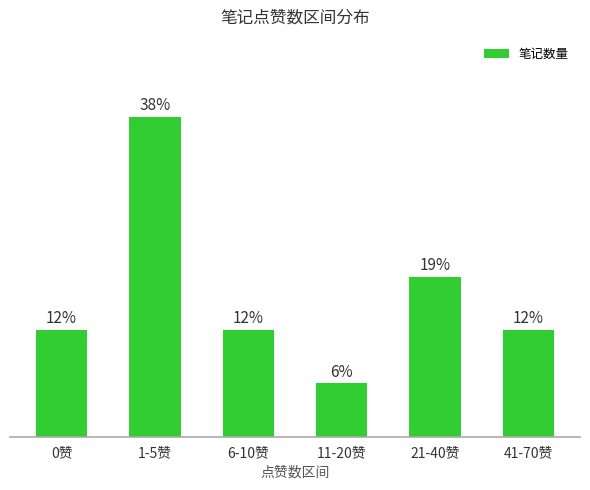

Rank the categories by value from lowest to highest.

11-20赞, 0赞, 6-10赞, 41-70赞, 21-40赞, 1-5赞